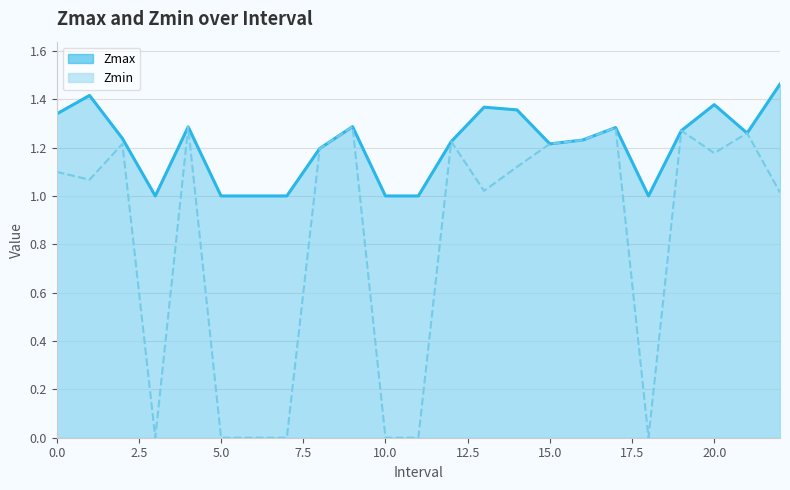

Where is Zmin nearest to the value 0?

3.0